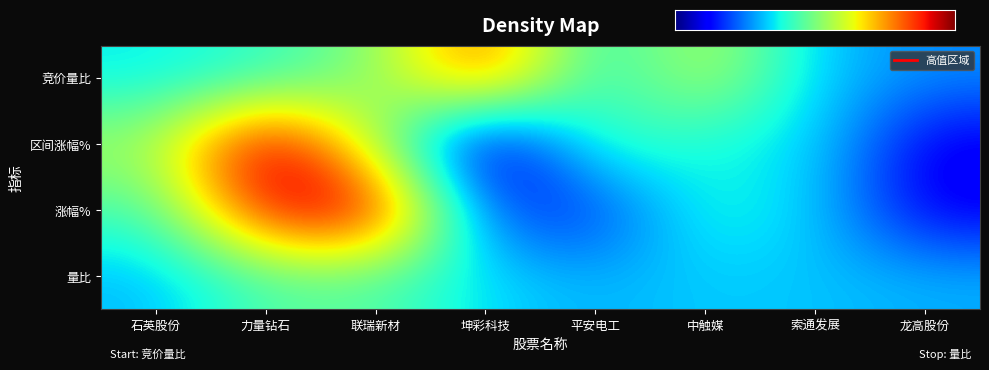

Reading left to right, list all the values displayed in this chart.

603688: 1.3	2.9	1.9	0.9
301071: 1.7	6.8	6.2	2.1
688300: 2.6	3.0	6.5	2.1
603826: 5.4	-1.8	-0.1	1.2
001359: 1.4	1.9	-0.4	0.8
688267: 3.3	1.4	1.7	1.0
603612: 1.0	1.2	1.0	1.0
605086: 0.5	-0.9	-0.9	0.8